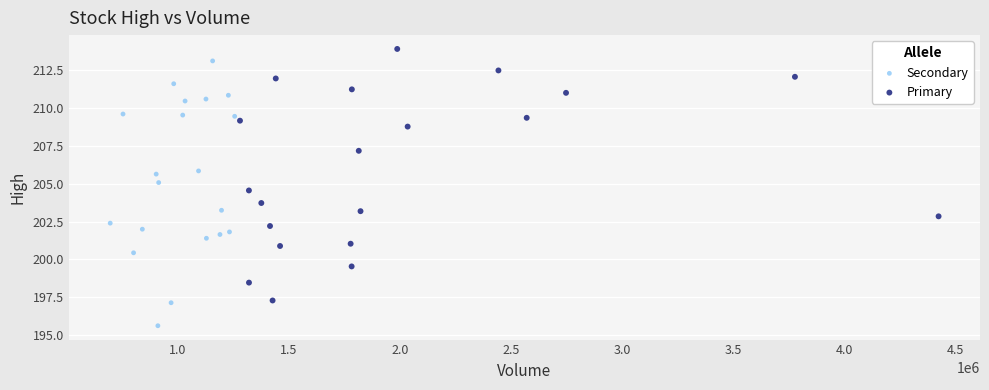

Which series reaches the minimum Y coordinate?

Secondary